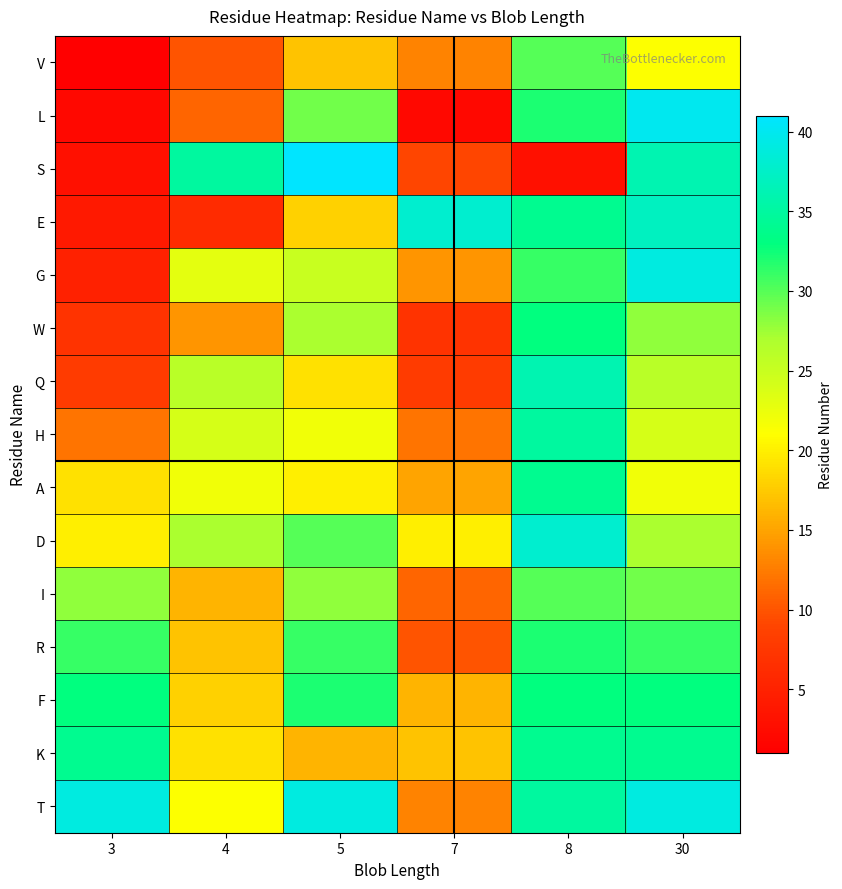

At which category is the sum across all series the highest?

8